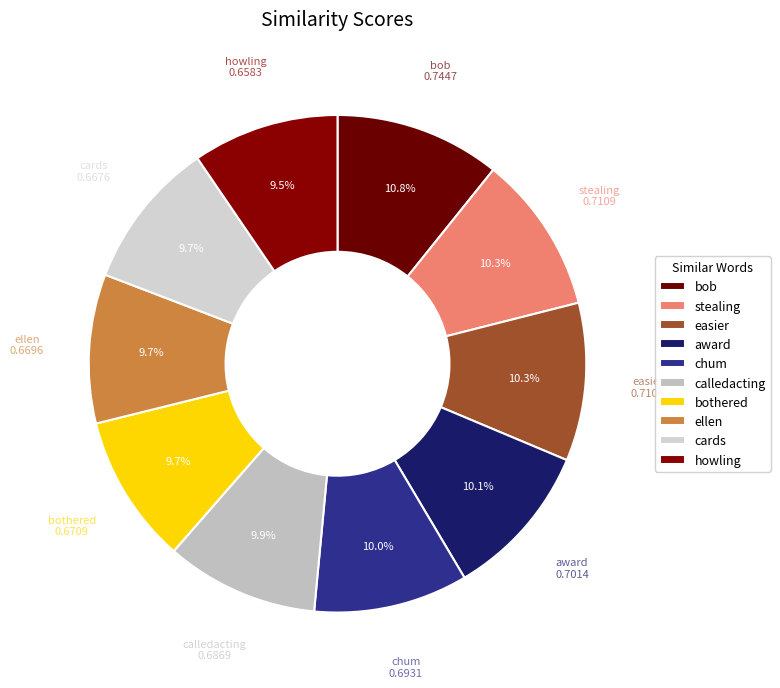

To the nearest percent, what portion does howling represent?

10%